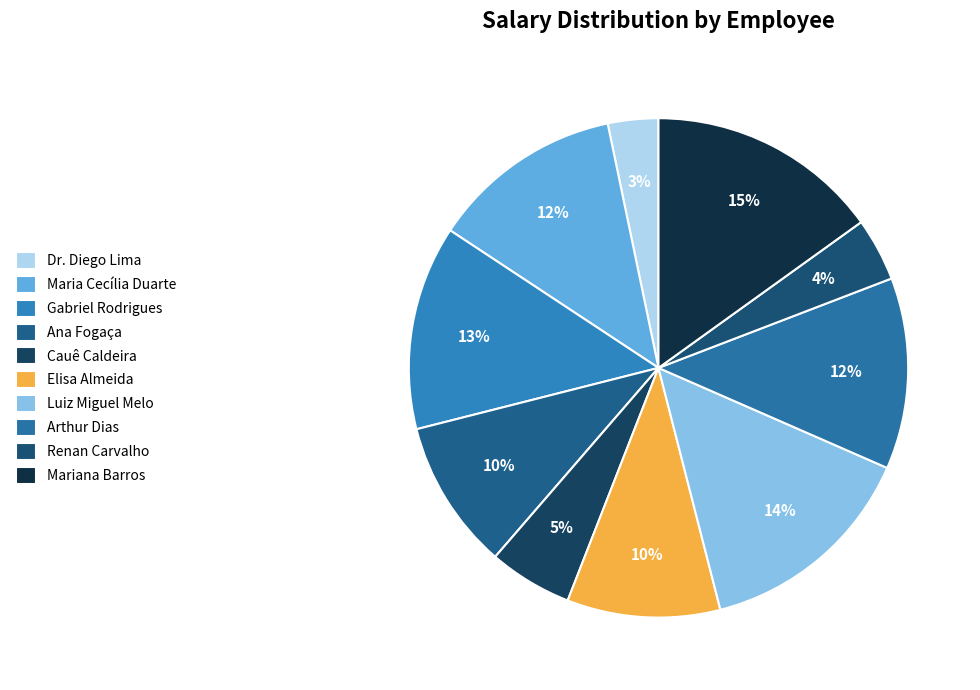

To the nearest percent, what is the average slice percentage?

10%